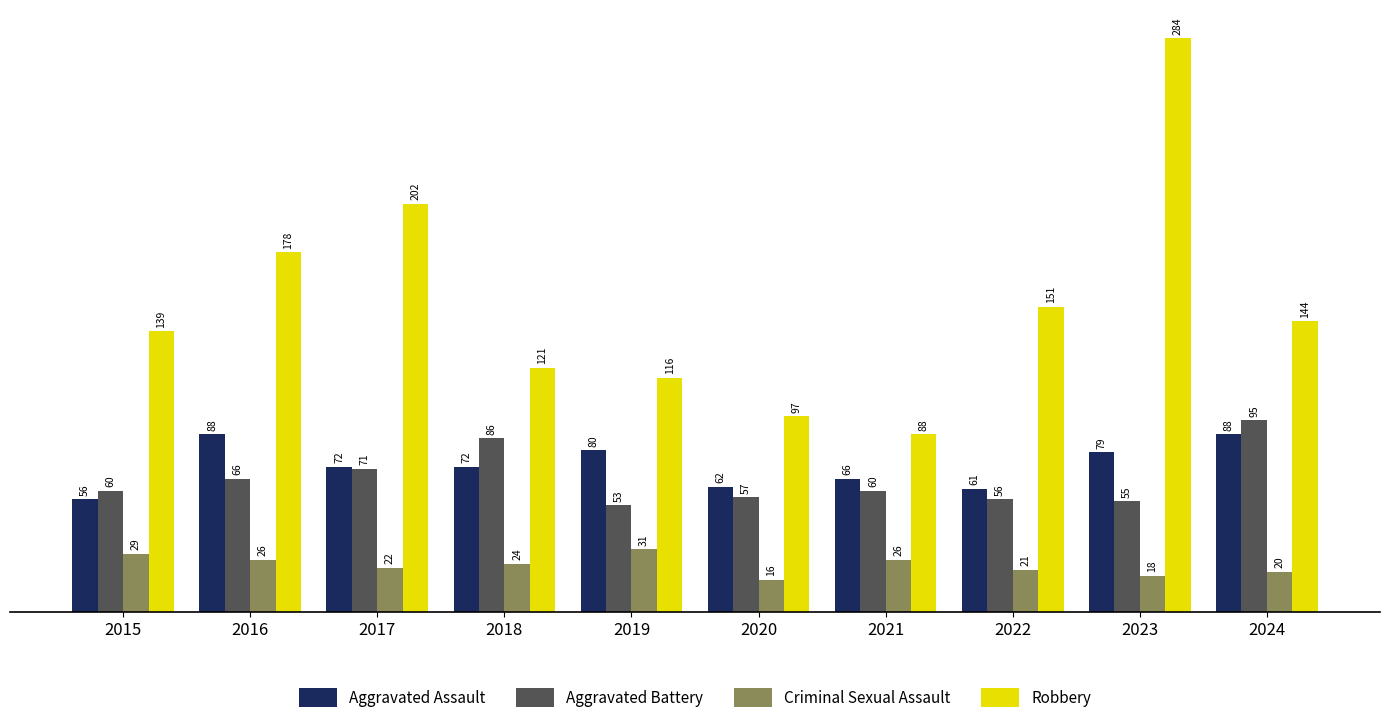

Reading right to left, list all the values displayed in this chart.

Aggravated Assault: 2024=88	2023=79	2022=61	2021=66	2020=62	2019=80	2018=72	2017=72	2016=88	2015=56
Aggravated Battery: 2024=95	2023=55	2022=56	2021=60	2020=57	2019=53	2018=86	2017=71	2016=66	2015=60
Criminal Sexual Assault: 2024=20	2023=18	2022=21	2021=26	2020=16	2019=31	2018=24	2017=22	2016=26	2015=29
Robbery: 2024=144	2023=284	2022=151	2021=88	2020=97	2019=116	2018=121	2017=202	2016=178	2015=139